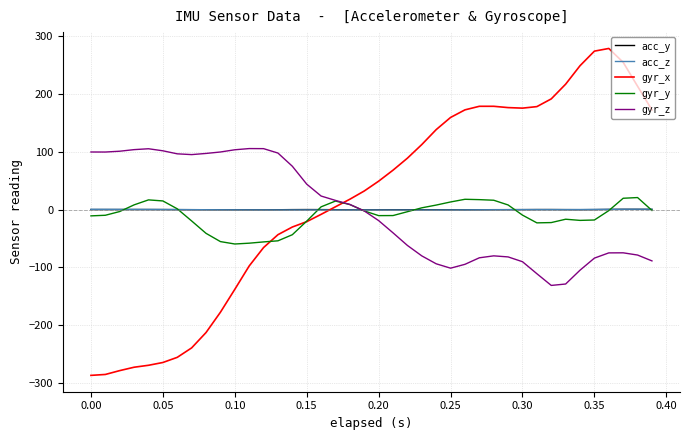

What is the highest value of the gyr_y series?

20.8